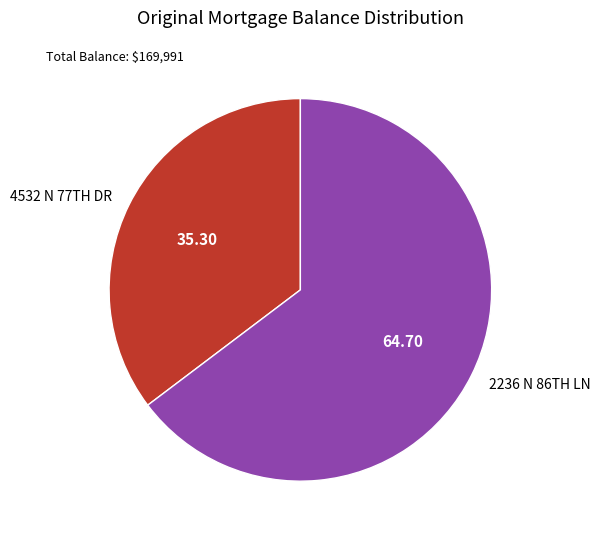

What is the smallest slice in the pie chart?

4532 N 77TH DR